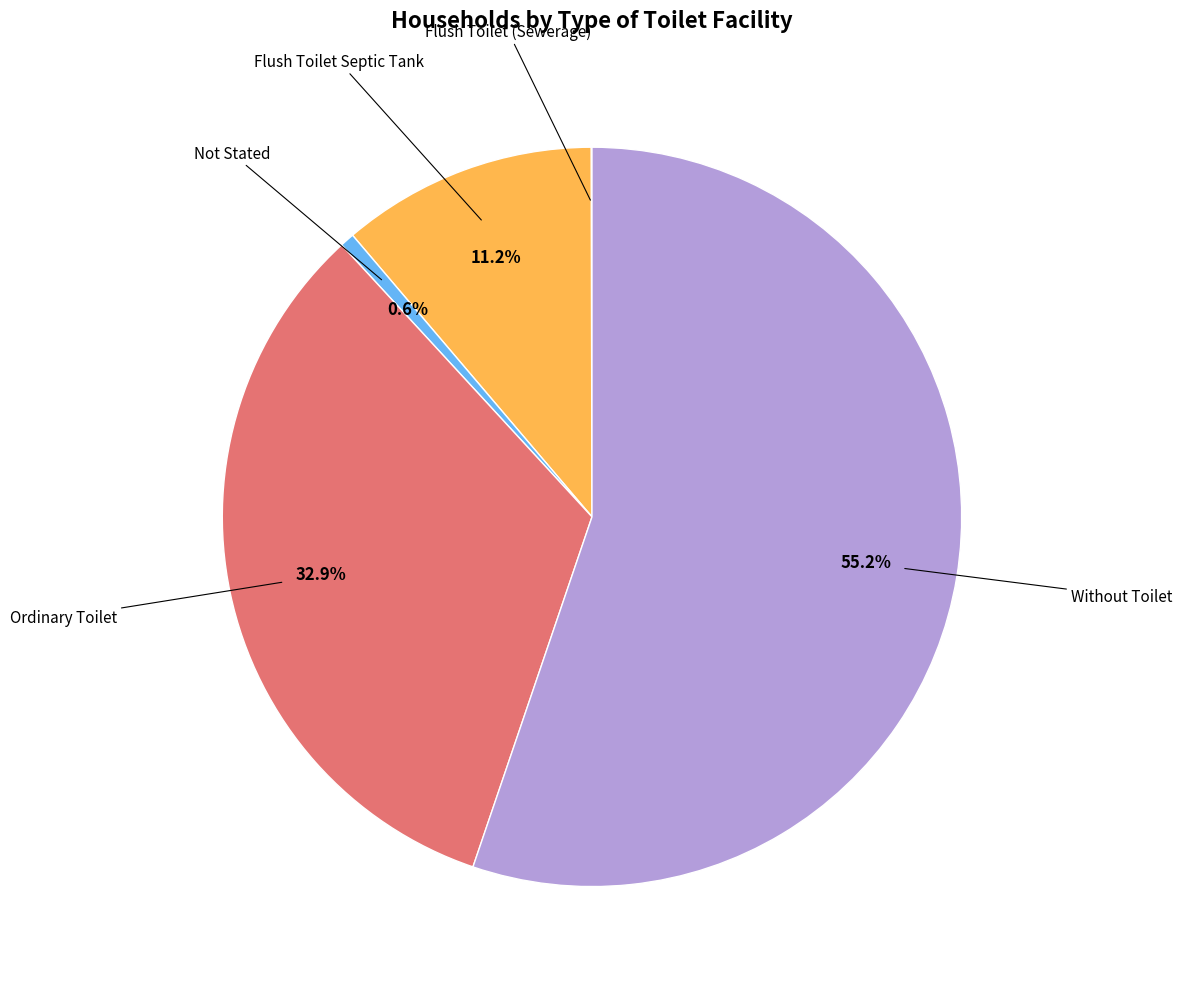

Is there a majority slice in this chart?

Yes